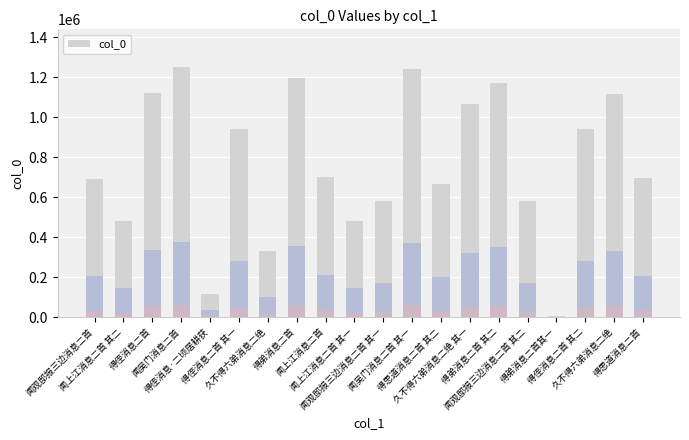

Rank the categories by value from lowest to highest.

得弟消息二首其一, 得侄消息·二顷居耕获, 久不得六弟消息二绝, 闻上江消息二首 其一, 闻上江消息二首 其二, 闻观邸报三边消息二首 其一, 闻观邸报三边消息二首 其二, 得思道消息二首 其二, 闻观邸报三边消息二首, 得思道消息二首, 闻上江消息二首, 得侄消息二首 其二, 得侄消息二首 其一, 久不得六弟消息二绝 其一, 久不得六弟消息二绝, 得侄消息二首, 得弟消息二首 其二, 得弟消息二首, 闻吴门消息二首 其一, 闻吴门消息二首